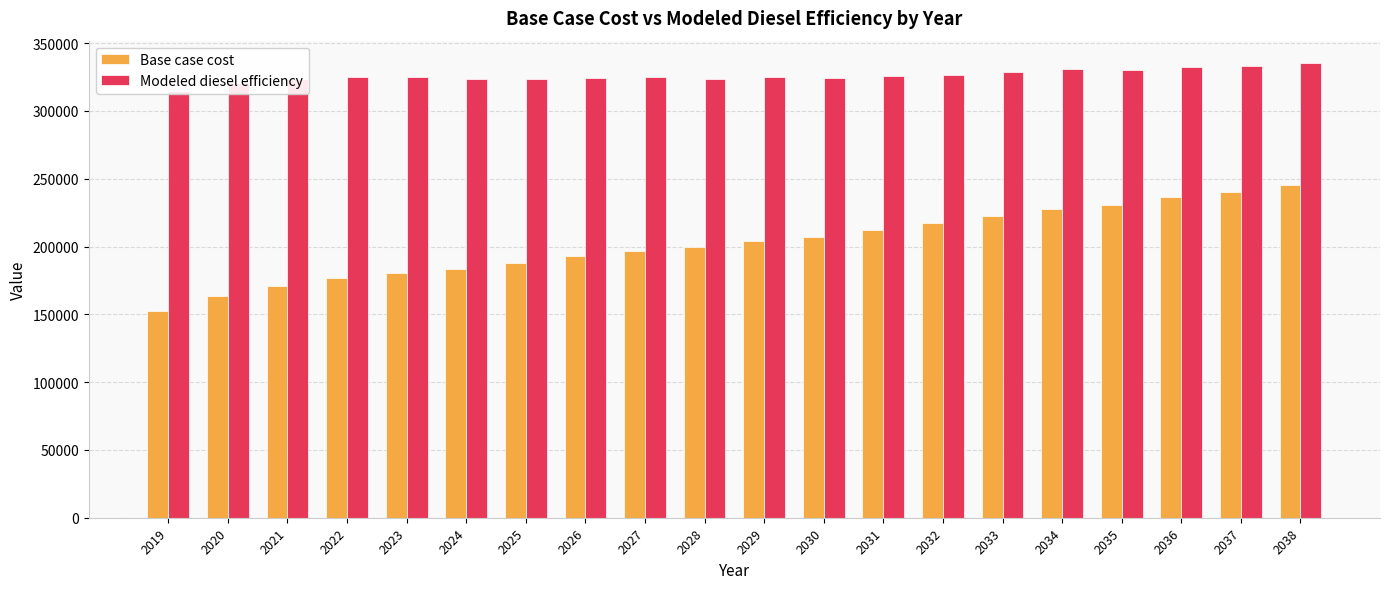

The Base case cost series shows 152697.7 at 2019. True or false?

True